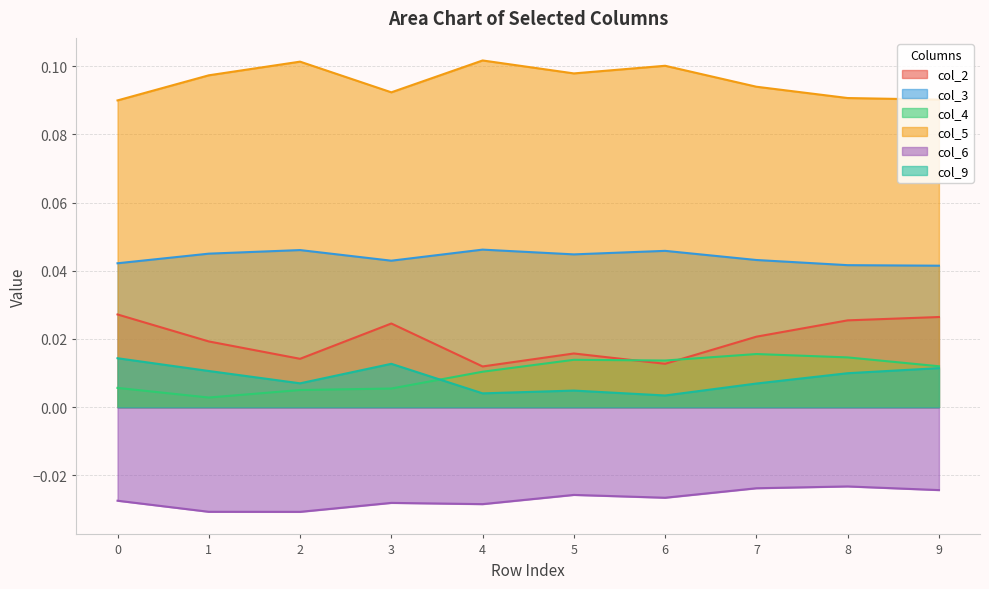

At which category does col_3 reach its first local valley?

3